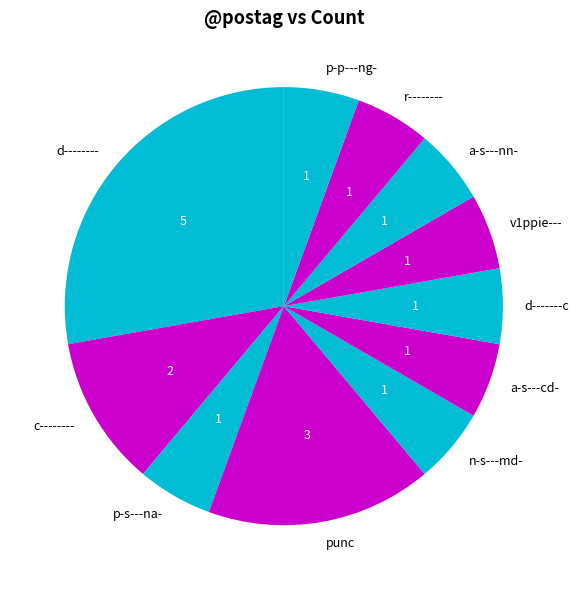

What is the largest slice in the pie chart?

d--------